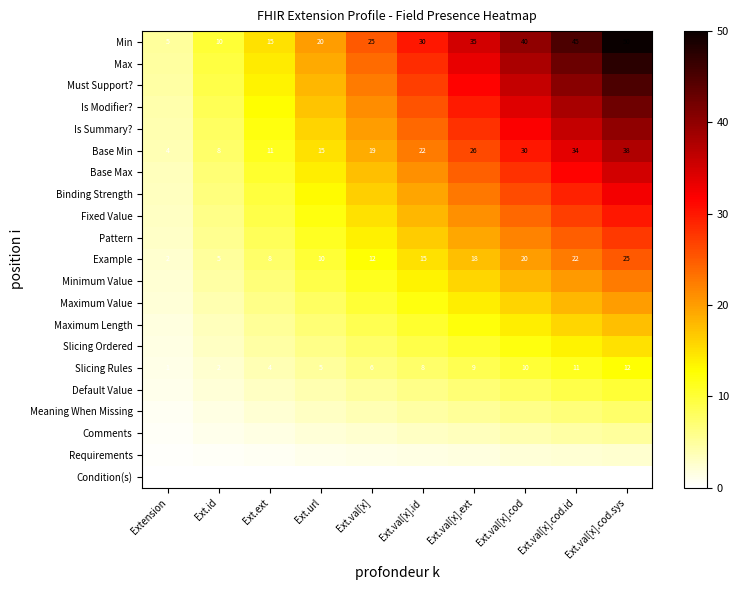

Rank the categories by Slicing Rules value from lowest to highest.

Extension, Ext.id, Ext.ext, Ext.url, Ext.val[x], Ext.val[x].id, Ext.val[x].ext, Ext.val[x].cod, Ext.val[x].cod.id, Ext.val[x].cod.sys